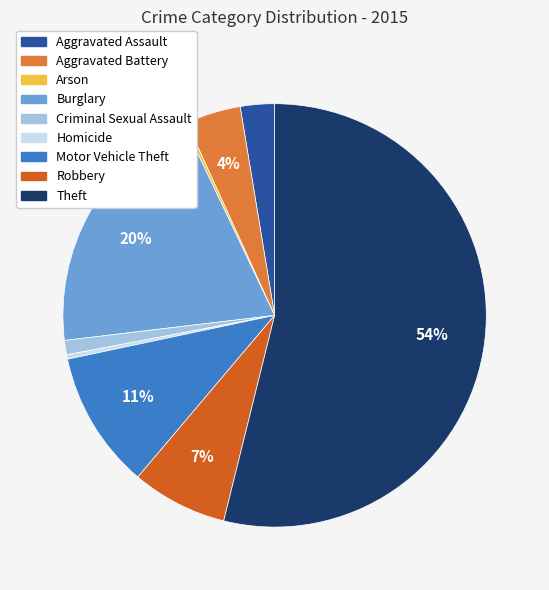

Do Burglary and Robbery together represent more than half of the pie?

No